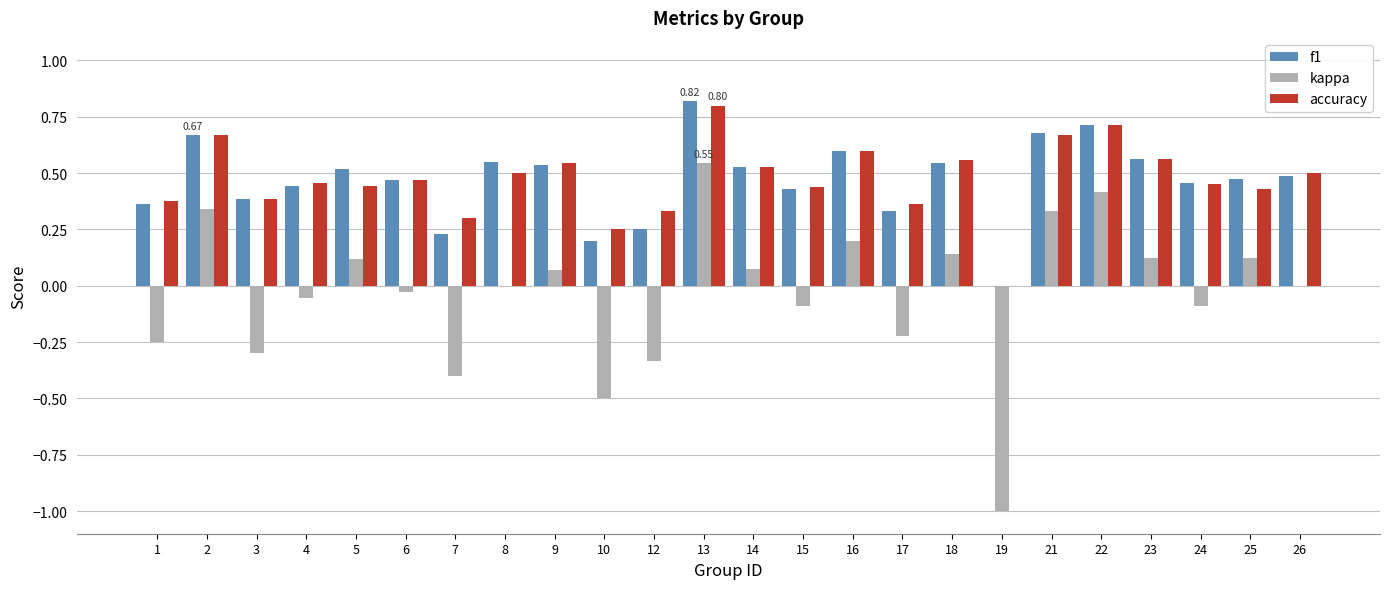

At which label does kappa first exceed 0?

2